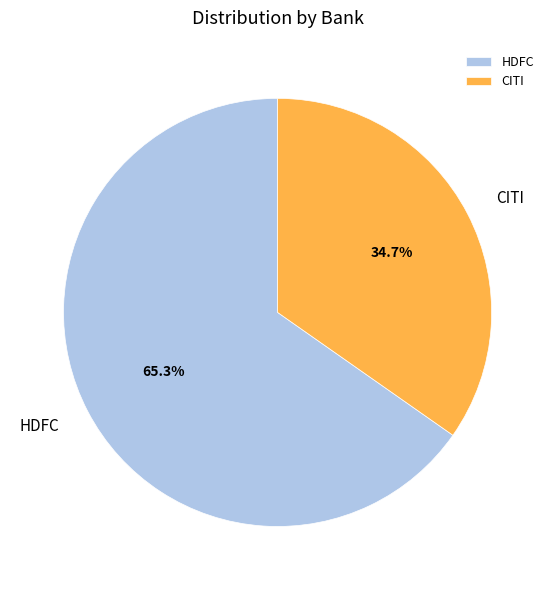

Count the number of slices in the pie.

2